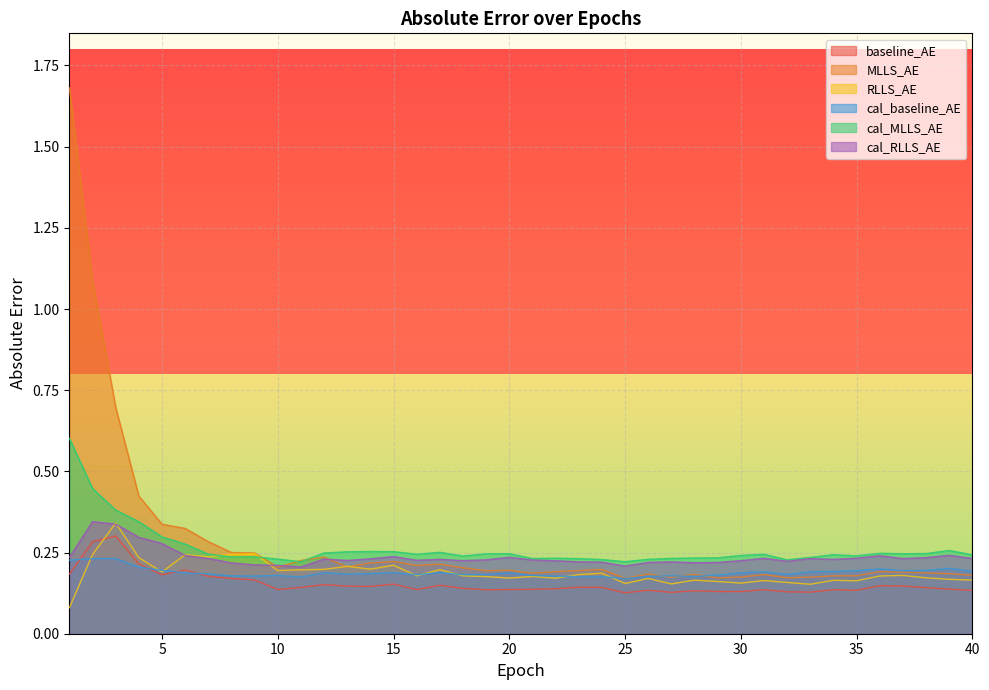

True or false: RLLS_AE and MLLS_AE intersect in this chart.

True